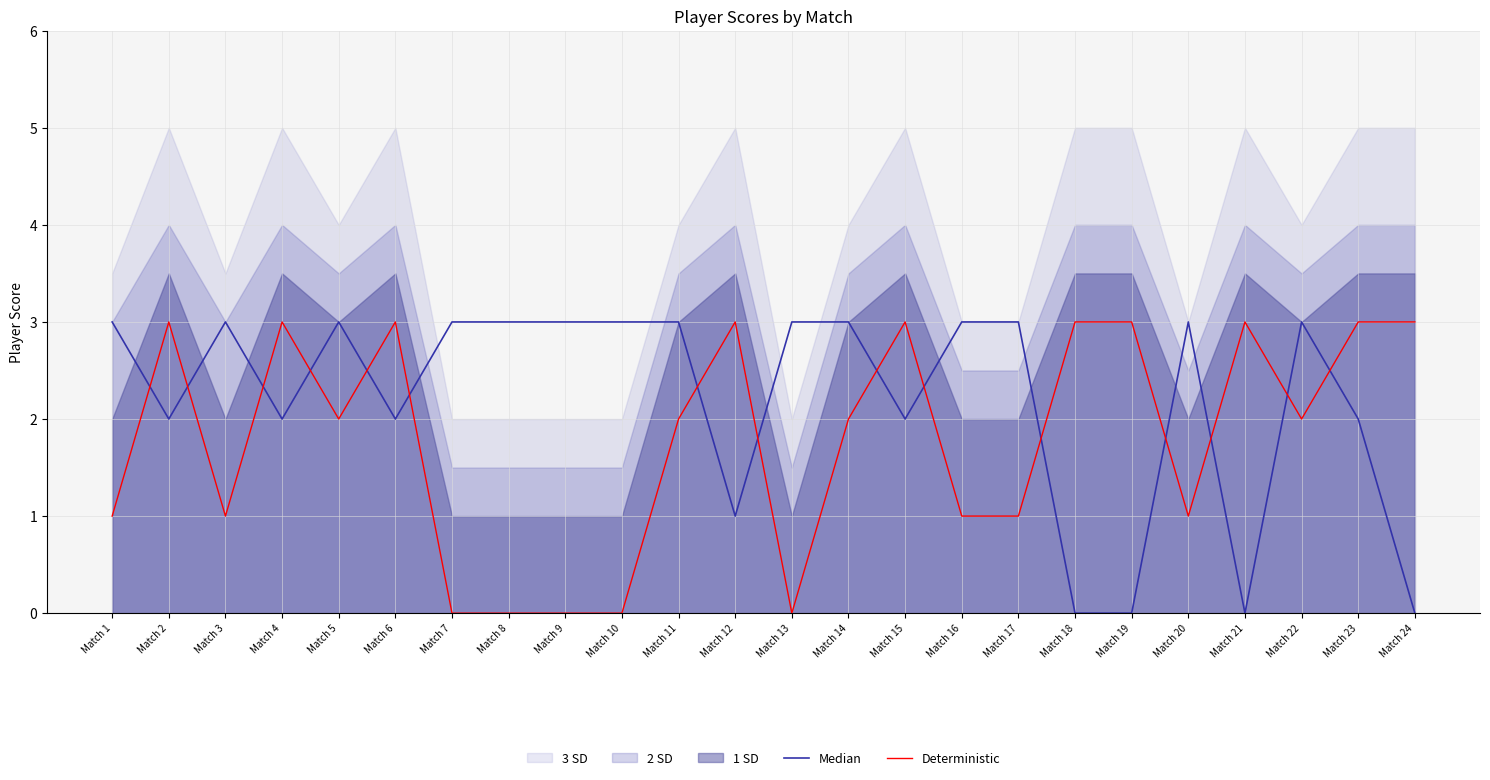

Where do Median and Deterministic first cross each other?

Match 1 and Match 2